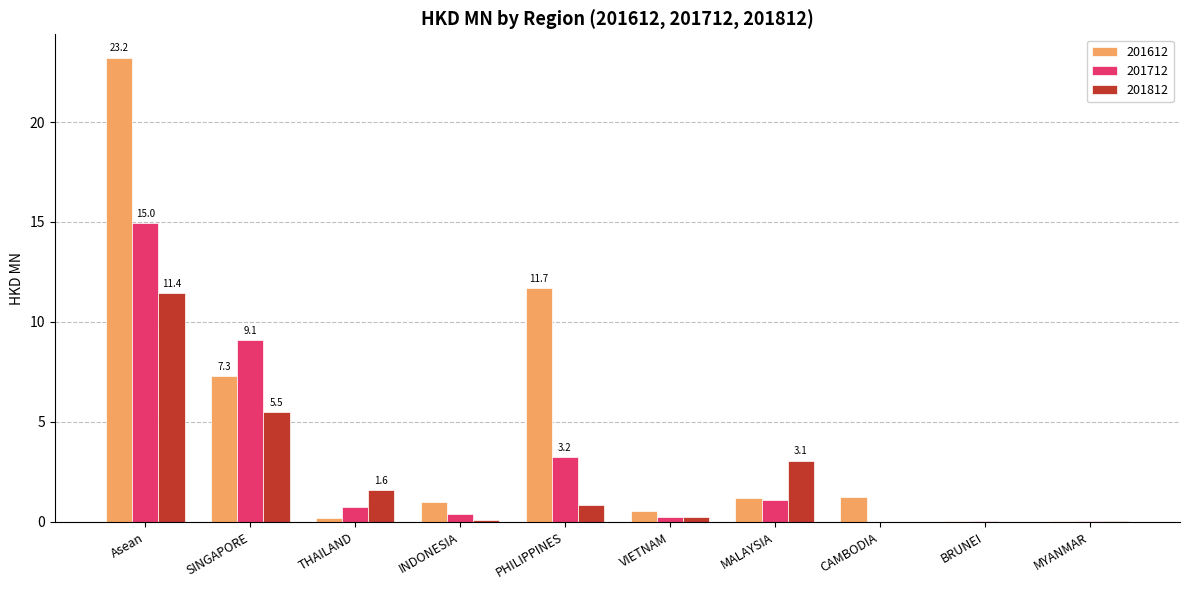

At which label is 201612 closest to 11?

PHILIPPINES